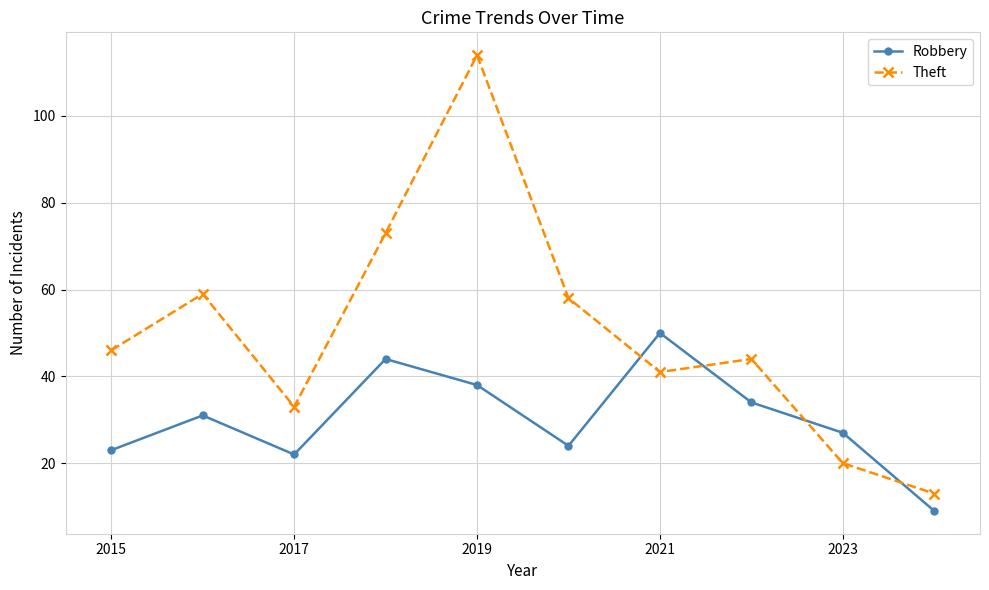

Which series has the largest range (max minus min)?

Theft